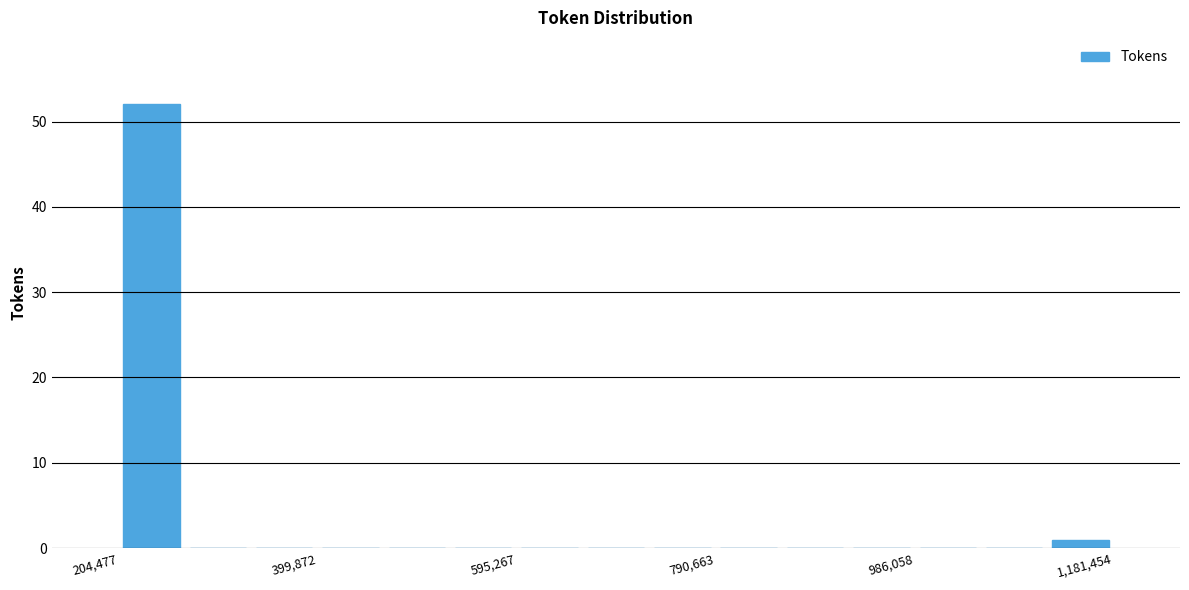

Around what value on the x-axis is the tallest bar? Give the approximate position of its centre, as read against the axis.

240000